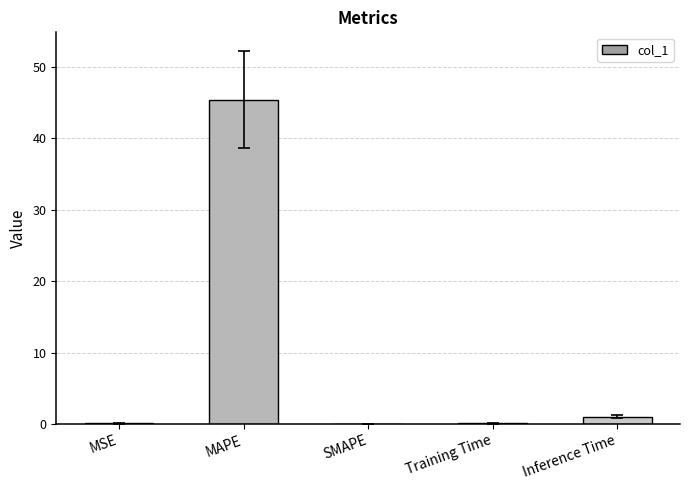

How many categories are shown in the chart?

5